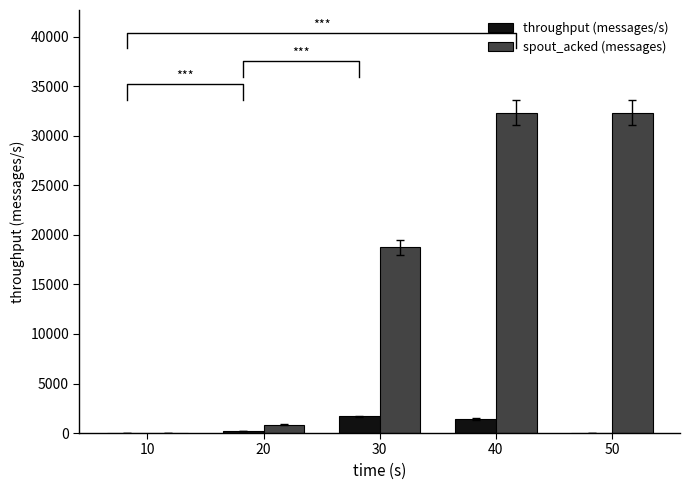

How many positive values does the spout_acked (messages) series have?

4